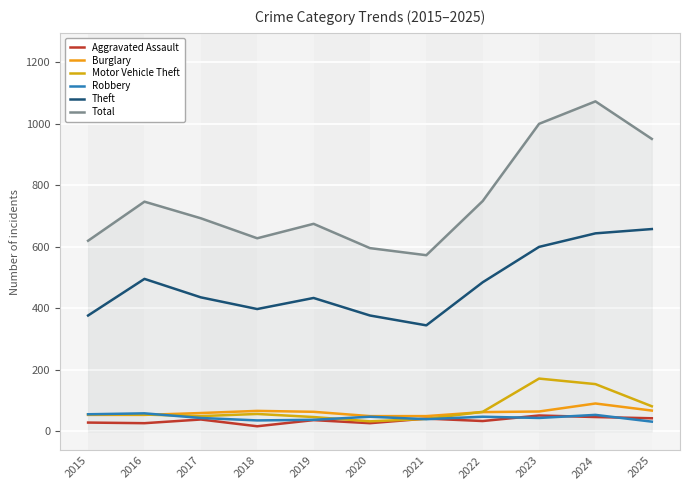

Rank the categories by Theft value from highest to lowest.

2025, 2024, 2023, 2016, 2022, 2017, 2019, 2018, 2015, 2020, 2021